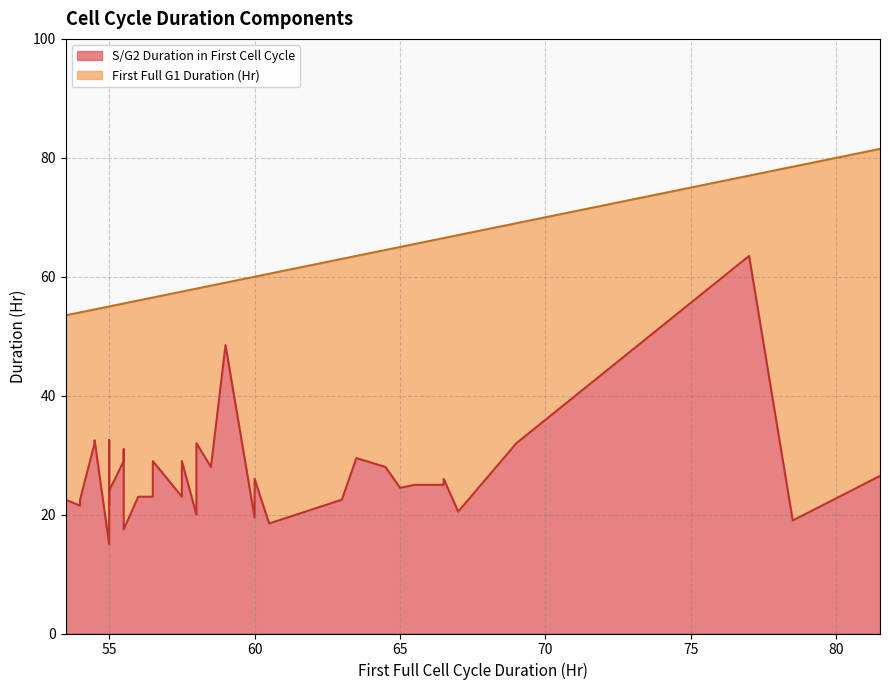

Which series has the largest range (max minus min)?

First Full G1 Duration (Hr)